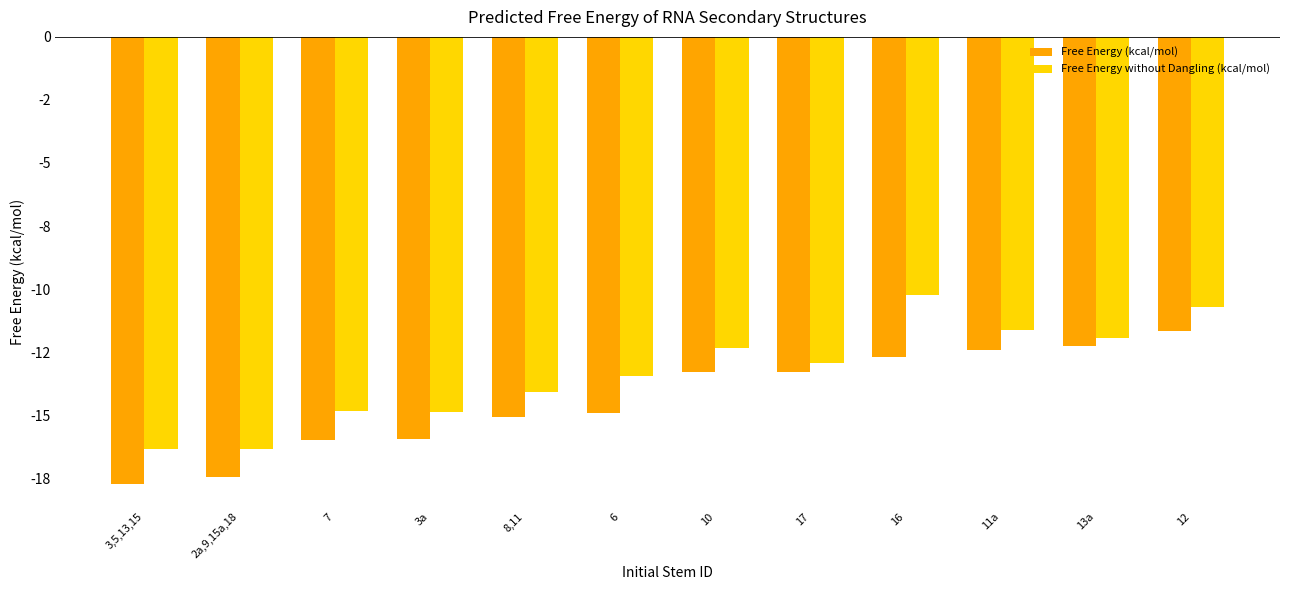

Reading left to right, what are all the values shown in this chart?

Free Energy (kcal/mol): 3,5,13,15=-17.8	2a,9,15a,18=-17.5	7=-16.0	3a=-15.9	8,11=-15.1	6=-14.9	10=-13.3	17=-13.3	16=-12.7	11a=-12.4	13a=-12.3	12=-11.7
Free Energy without Dangling (kcal/mol): 3,5,13,15=-16.4	2a,9,15a,18=-16.3	7=-14.8	3a=-14.9	8,11=-14.1	6=-13.4	10=-12.3	17=-12.9	16=-10.2	11a=-11.6	13a=-11.9	12=-10.7